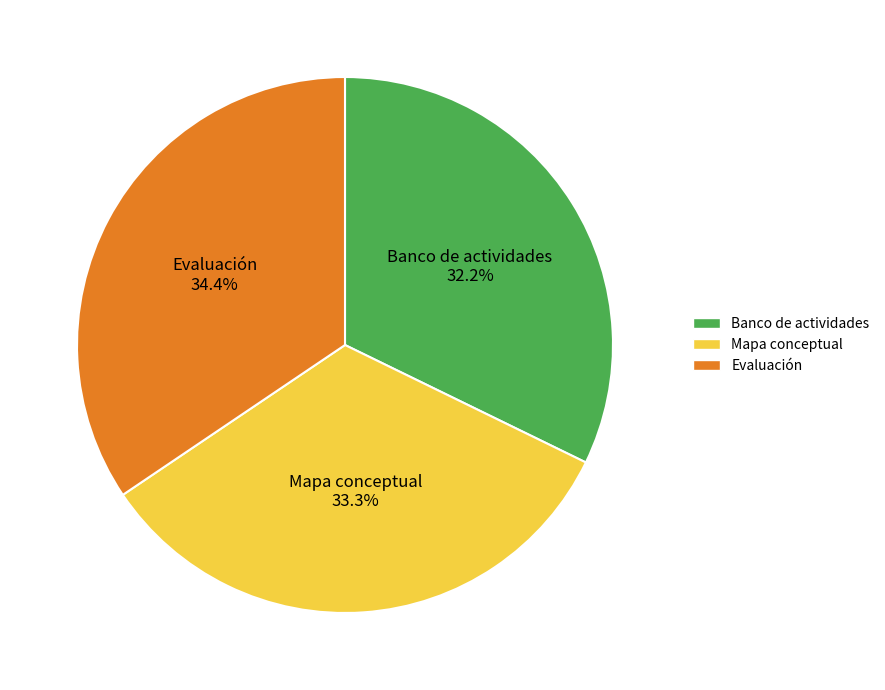

To the nearest percent, what portion does Evaluación represent?

34%